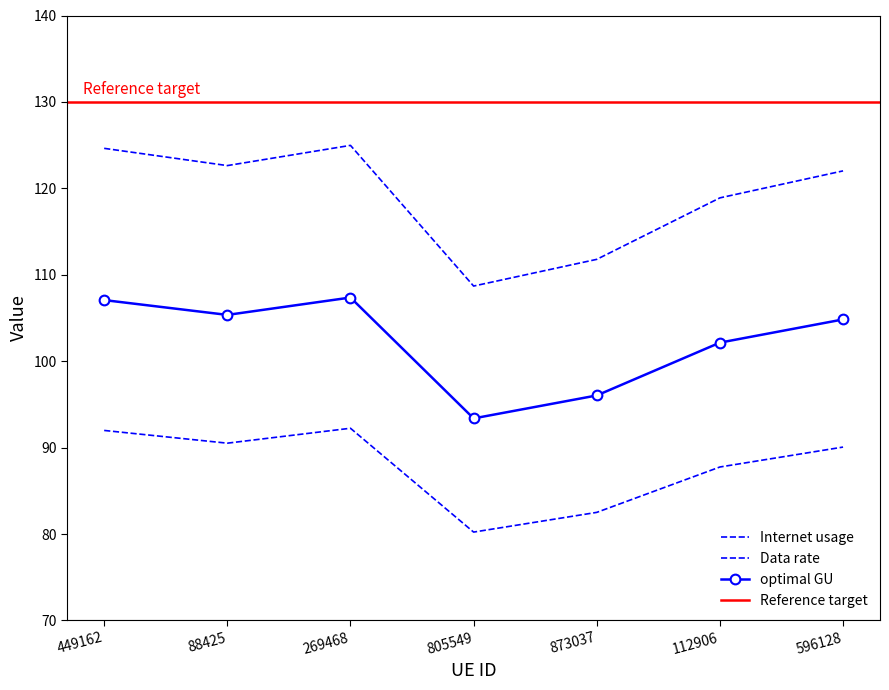

At which label does optimal GU first exceed 90?

449162